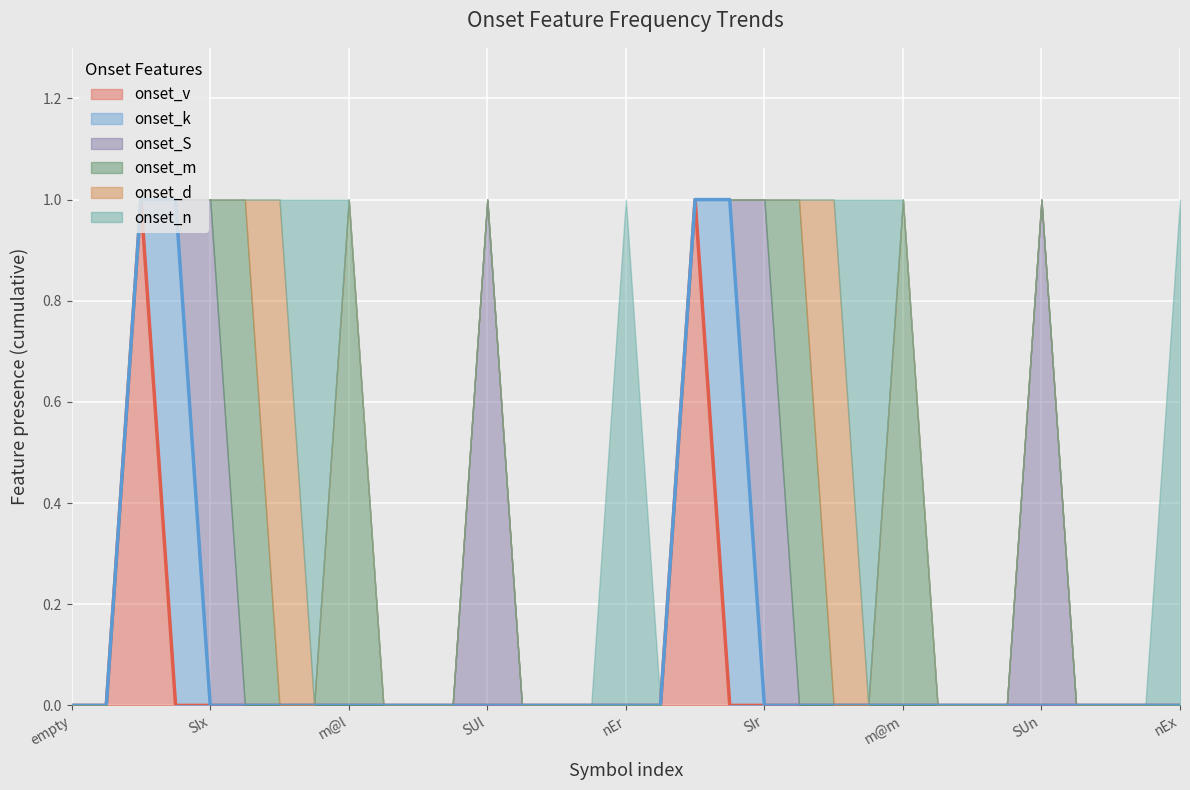

How many lines are shown in the chart?

6